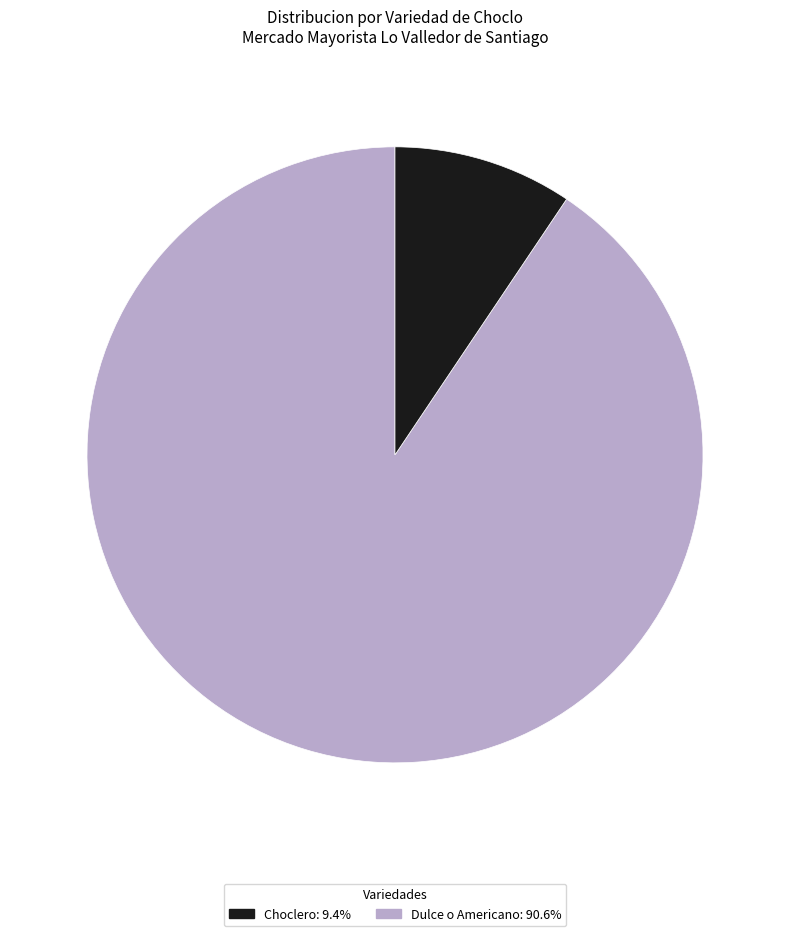

Does any single category account for the majority?

Yes